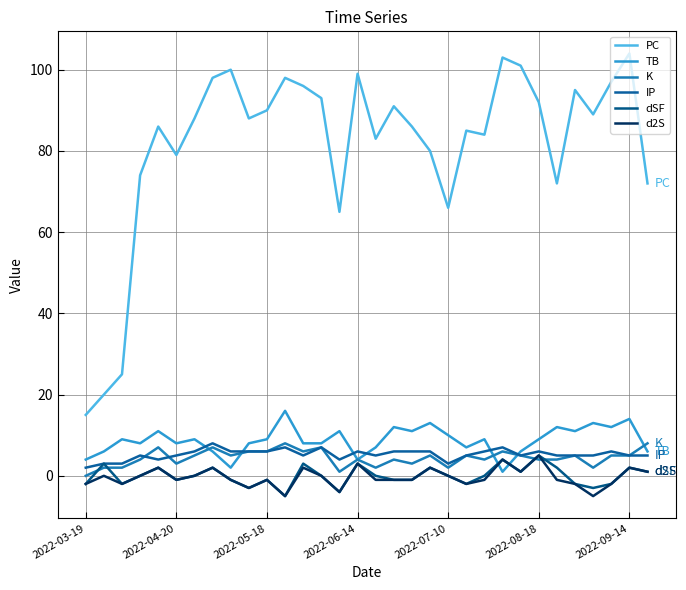

What are all the series names shown in the legend?

PC, TB, K, IP, dSF, d2S